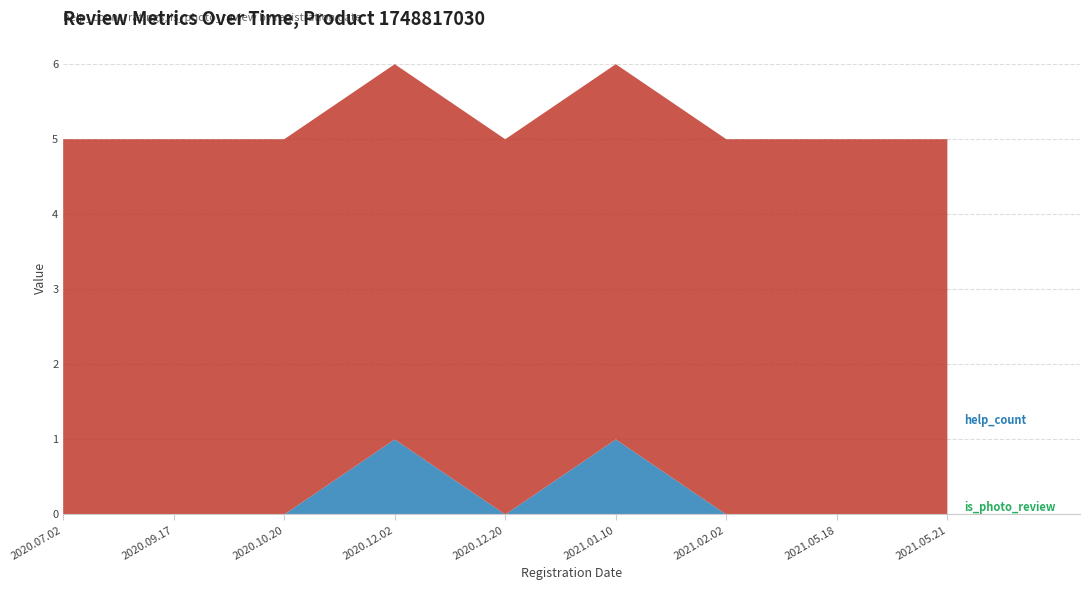

Reading left to right, list all the values displayed in this chart.

help_count: 0	0	0	1	0	1	0	0	0
ratings: 5	5	5	5	5	5	5	5	5
is_photo_review_int: 0	0	0	0	0	0	0	0	0